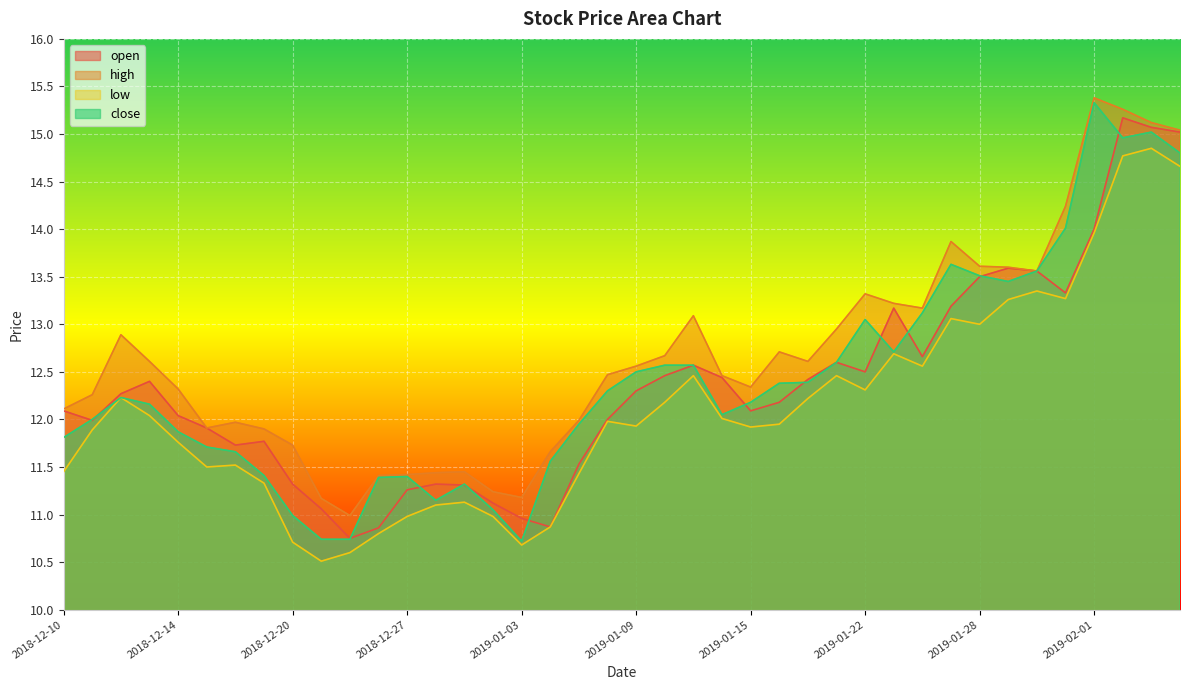

How many lines are shown in the chart?

4